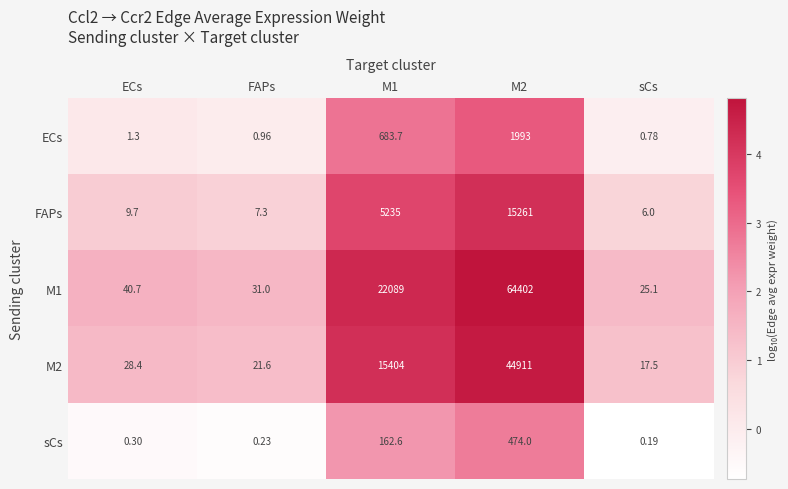

Which category has the lowest value in the ECs series?

sCs